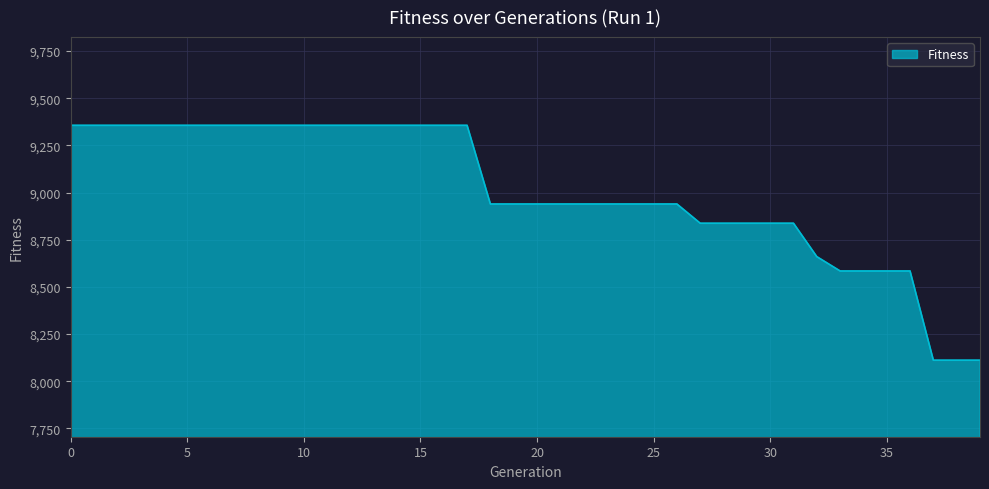

What is the smallest value displayed?

8111